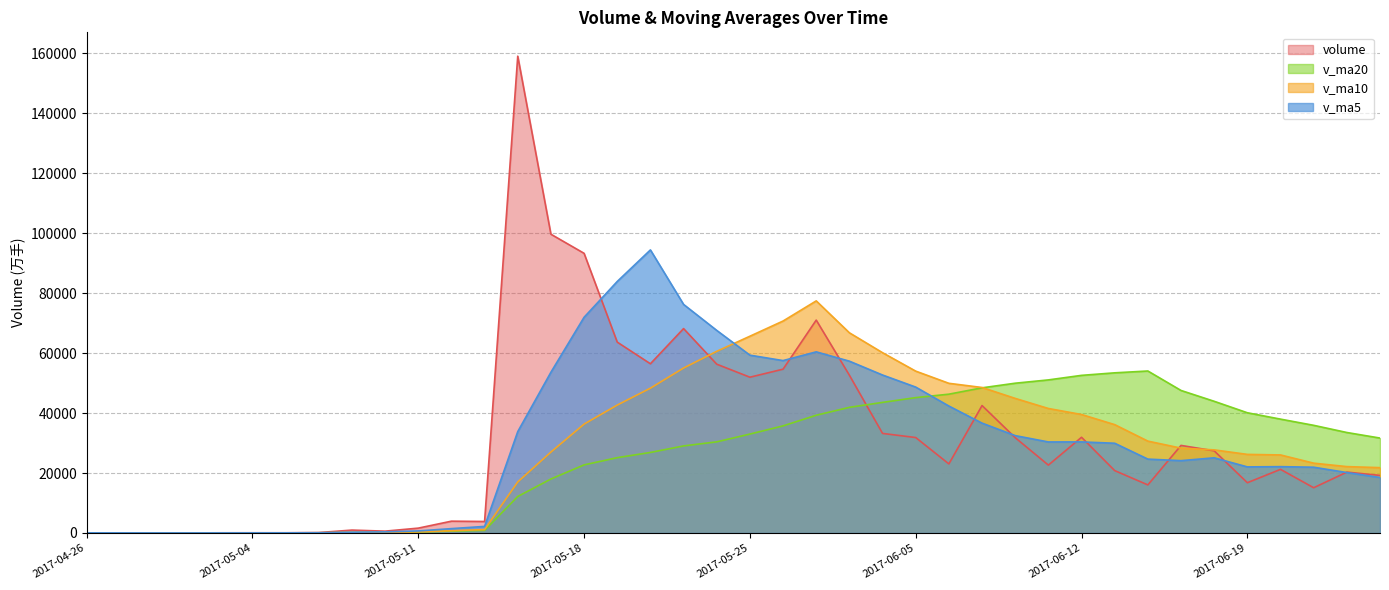

Does the chart display data point markers on the line(s)?

No